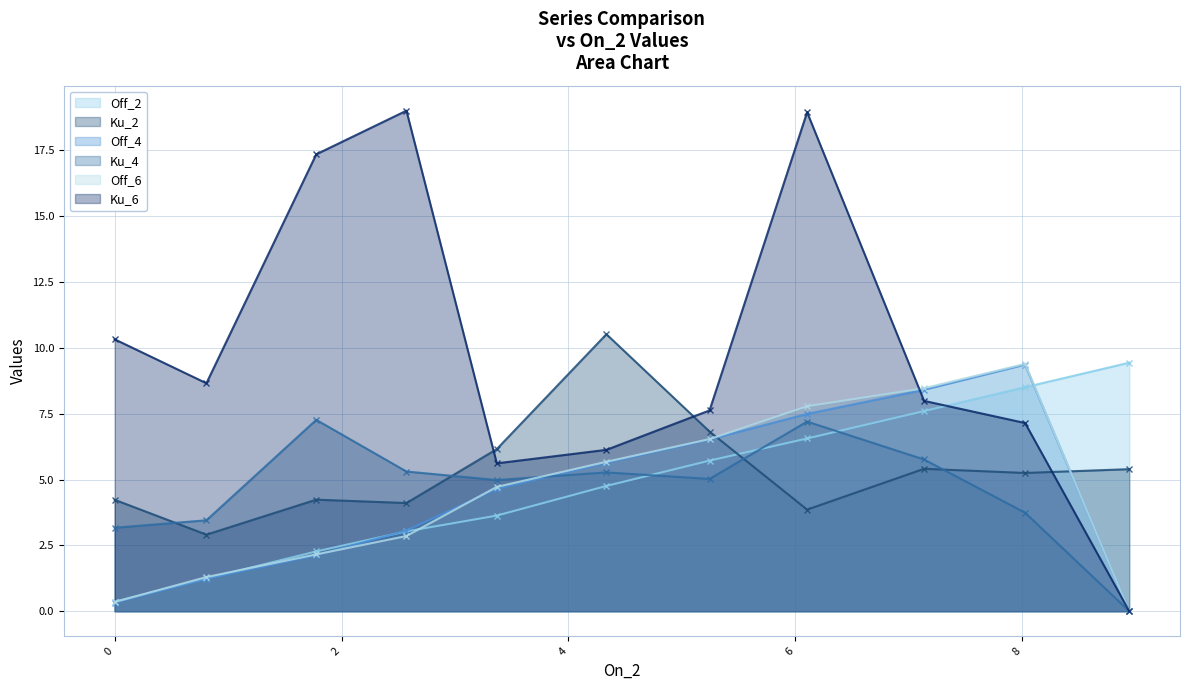

What is the value of the Off_2 point at the 7th from the left?

5.7